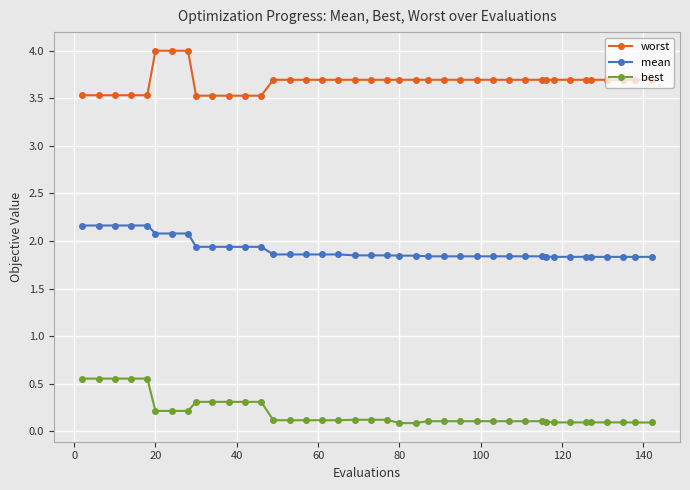

What is the highest value of the worst series?

4.0